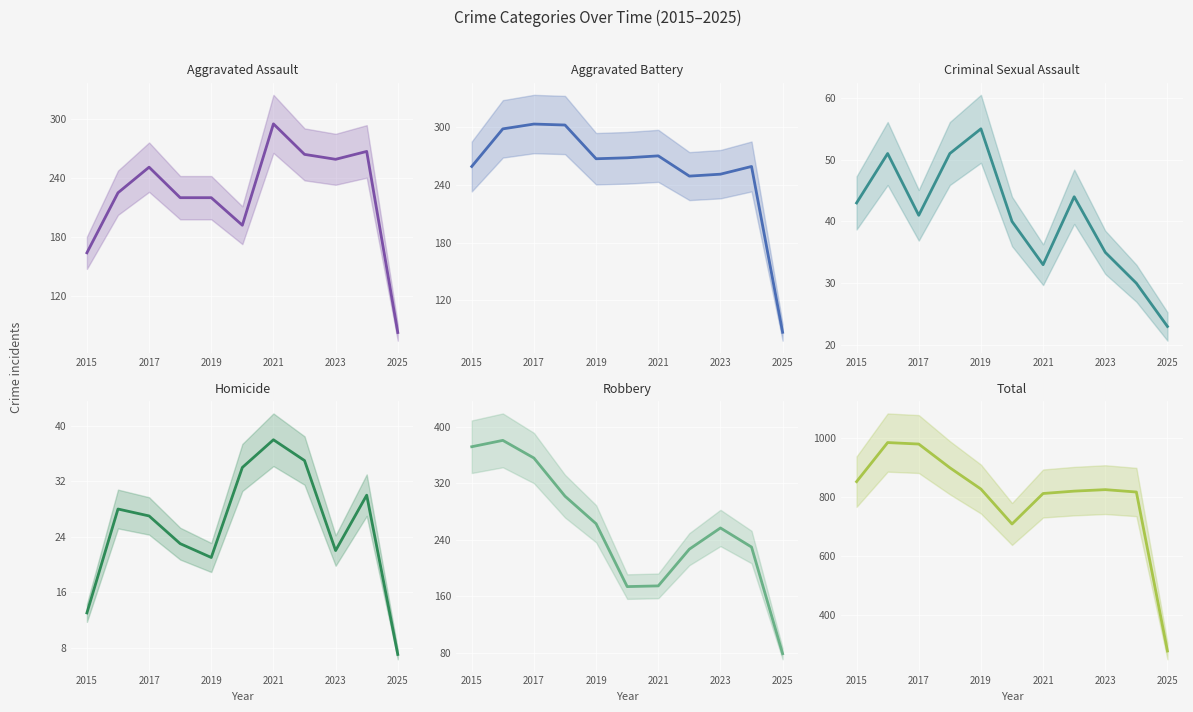

What is the difference between the highest and lowest values at 2023?

802